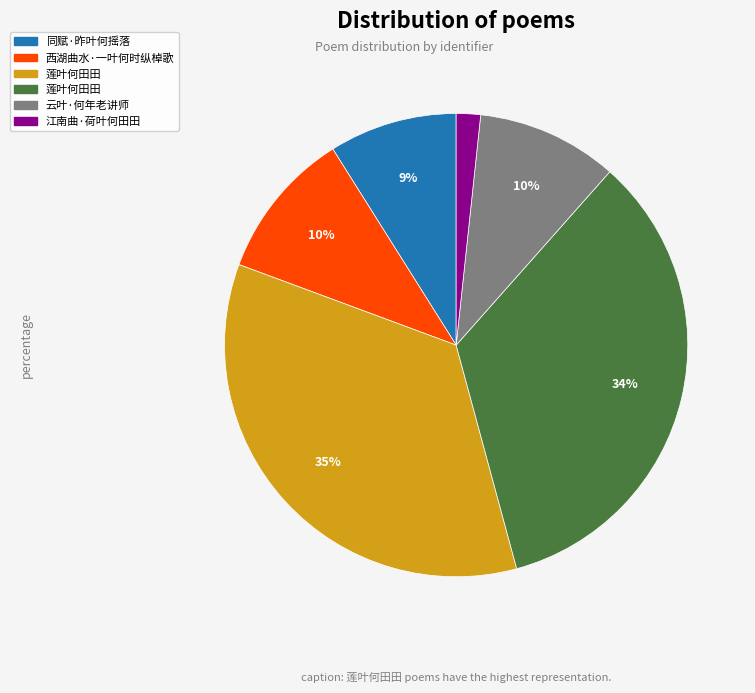

How many segments does this pie chart have?

6